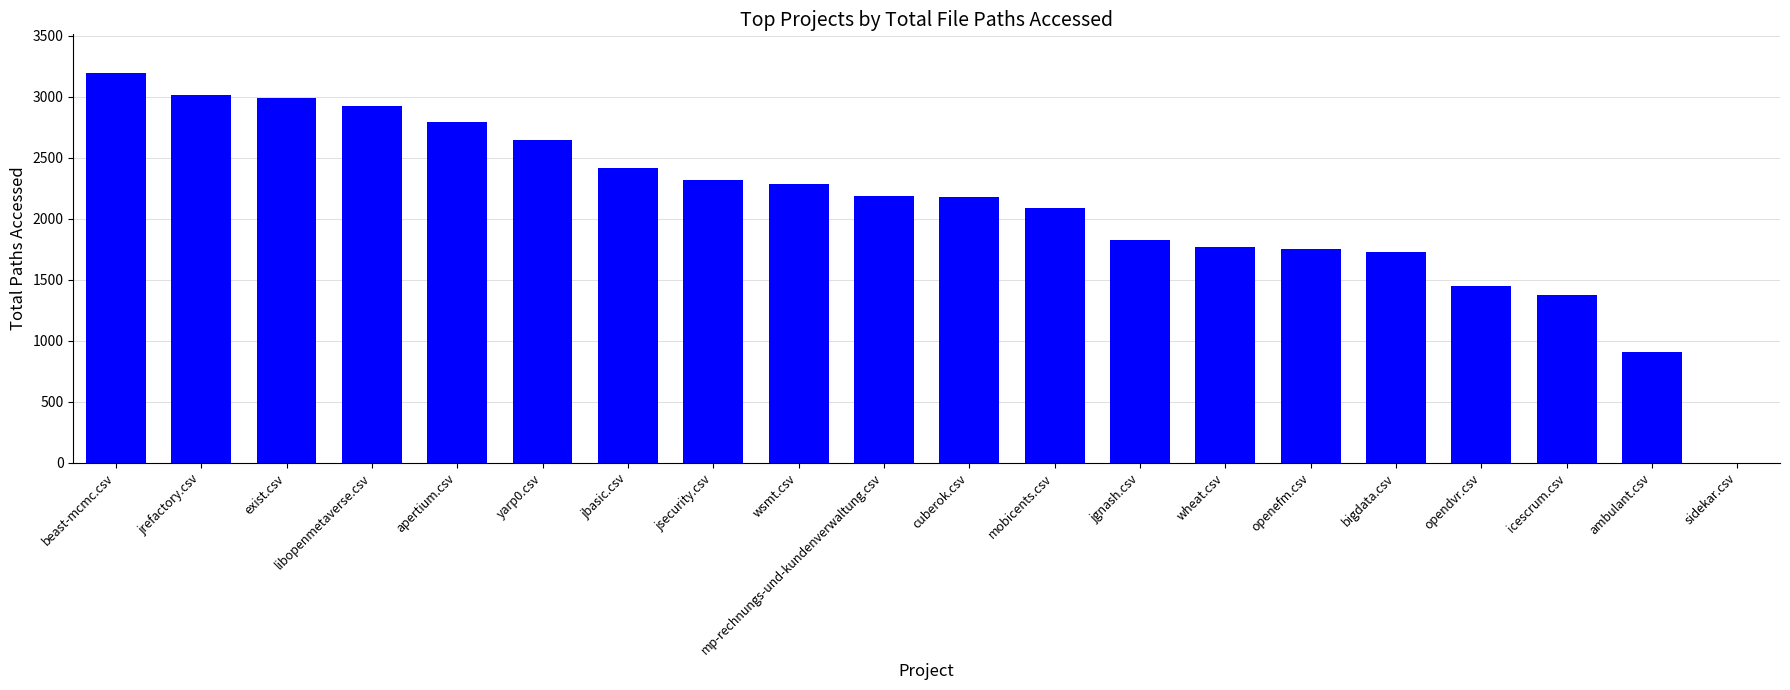

What value does the data have at exist.csv?

2993.5